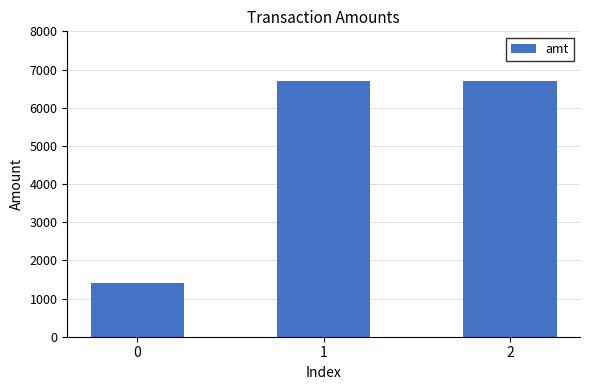

Reading left to right, extract all data points from this chart.

1400	6700	6700